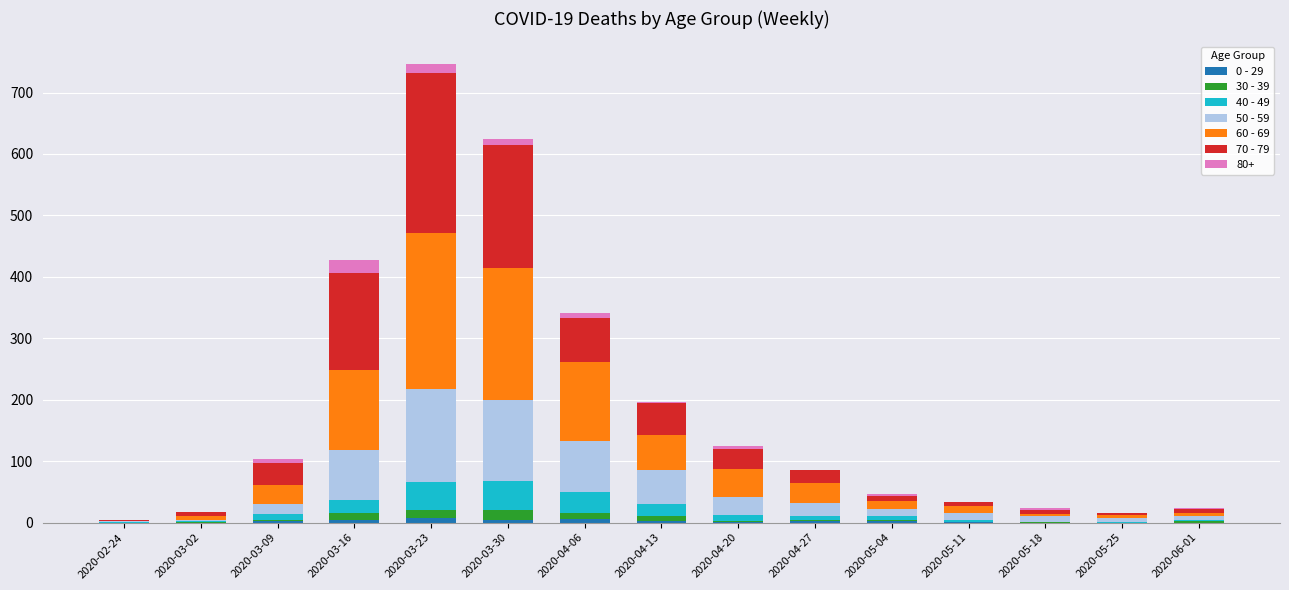

At which category is the sum across all series the highest?

2020-03-23